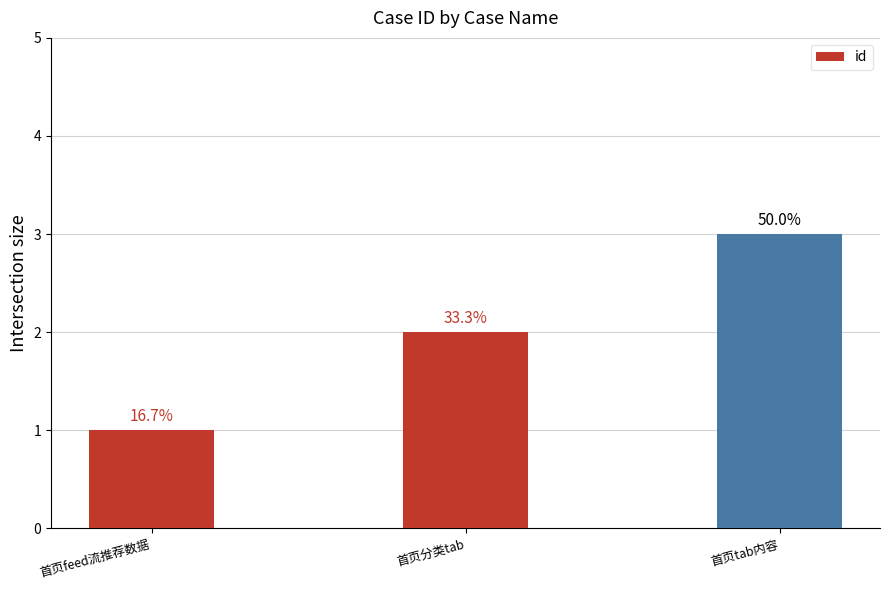

How many bars are there in total?

3